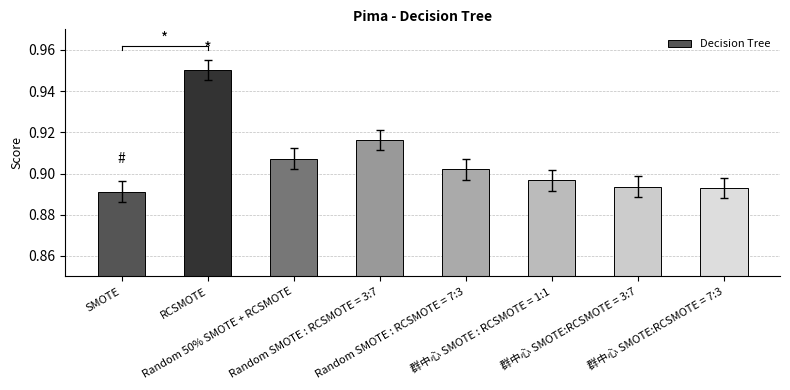

Which has a higher value, Random SMOTE : RCSMOTE = 3:7 or Random 50% SMOTE + RCSMOTE?

Random SMOTE : RCSMOTE = 3:7